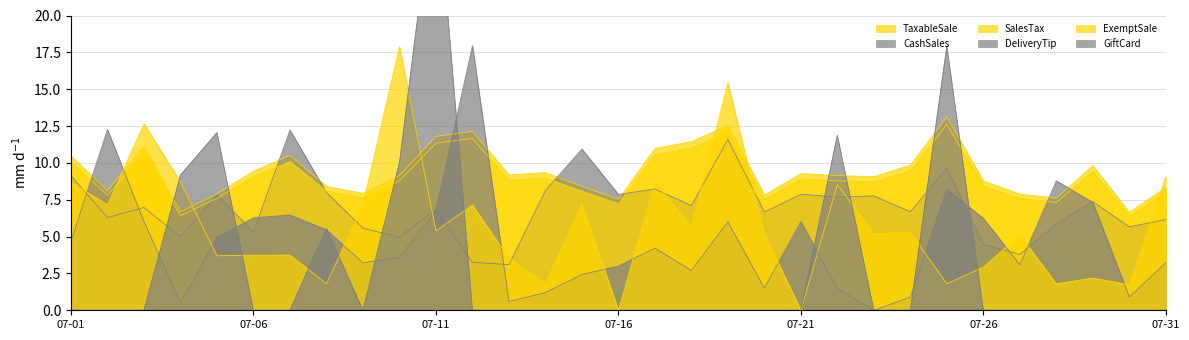

At which category does TaxableSale reach its first local peak?

2025-07-03